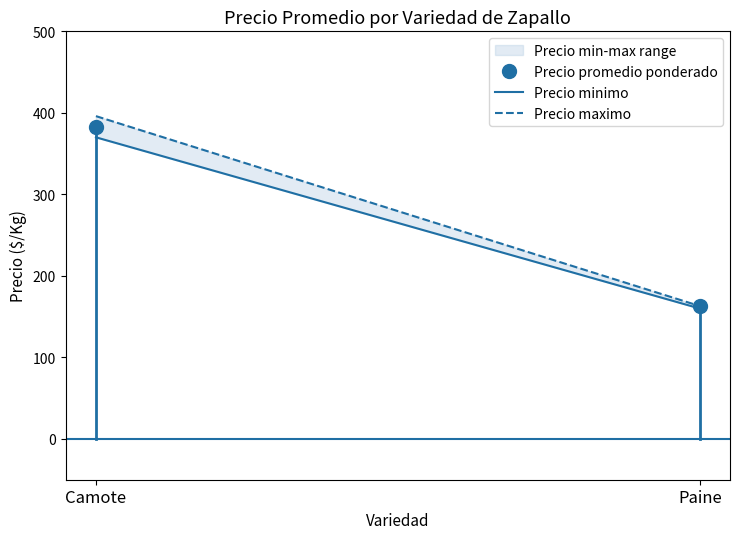

At which category is the sum across all series the highest?

Camote